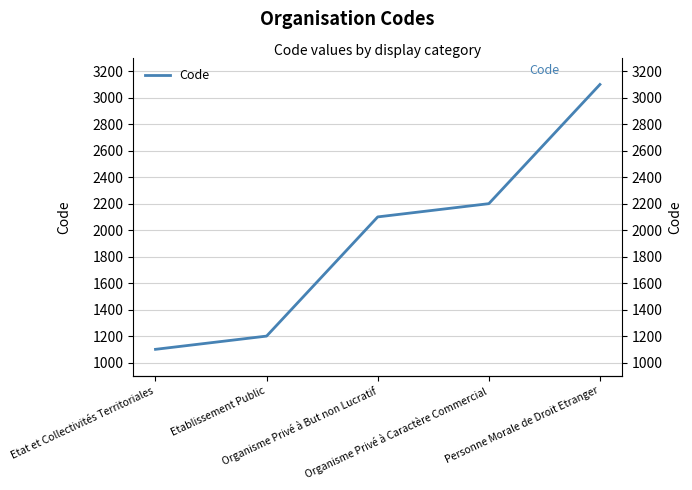

What is the sum of all values?

9700